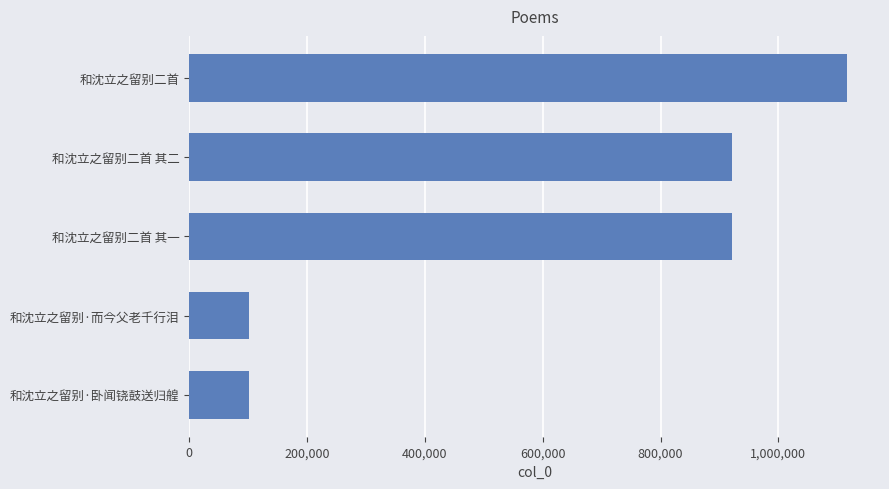

The value at 和沈立之留别二首 其一 is 1274504. True or false?

False